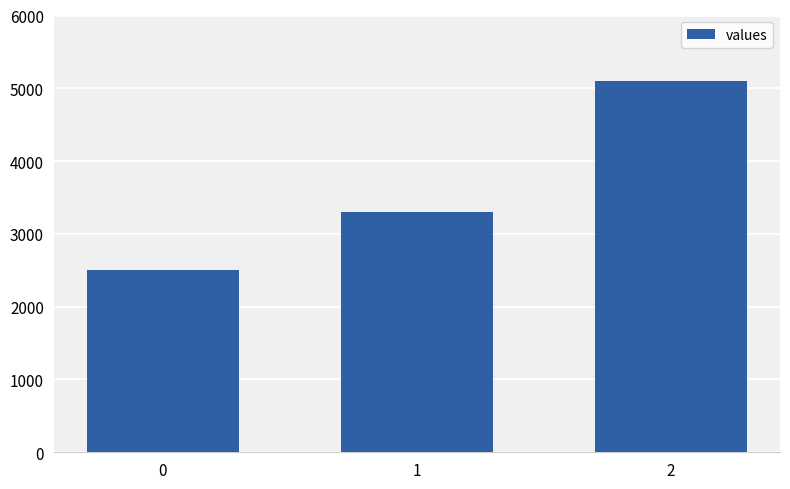

What is the difference between the maximum and second lowest values?

1800